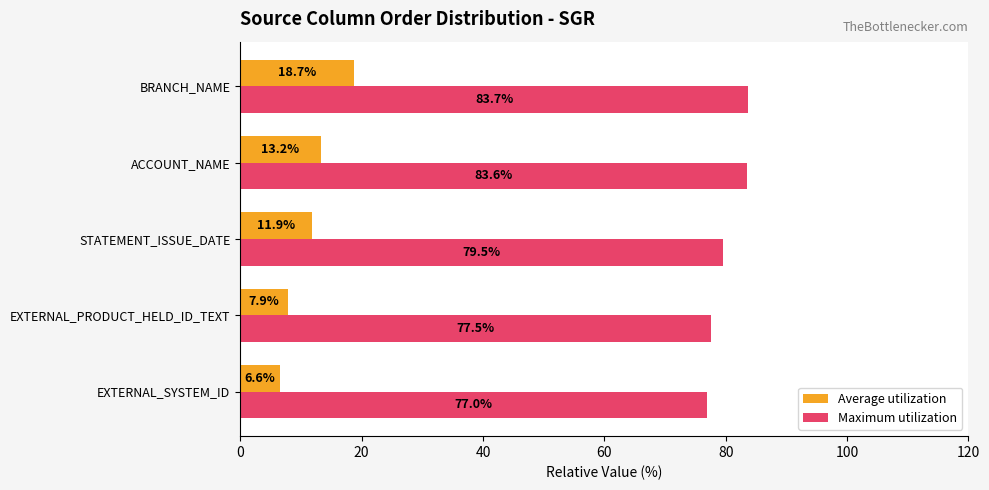

Rank the series at STATEMENT_ISSUE_DATE from lowest to highest value.

Average utilization, Maximum utilization